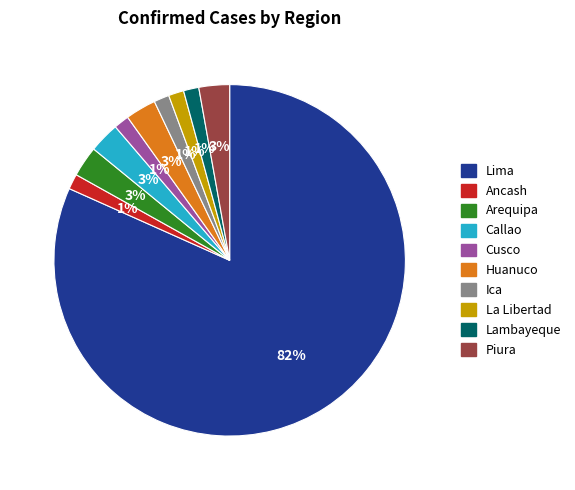

Which has a higher value, Cusco or Lima?

Lima